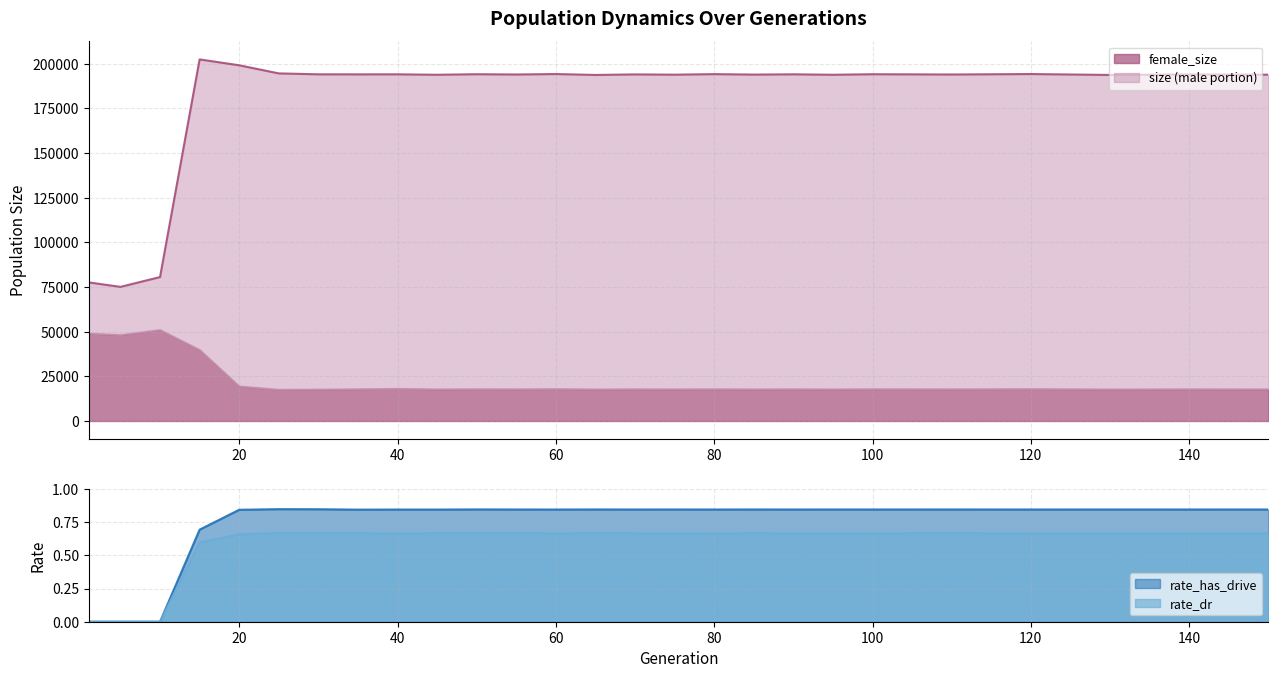

True or false: rate_has_drive and size cross at least once.

False